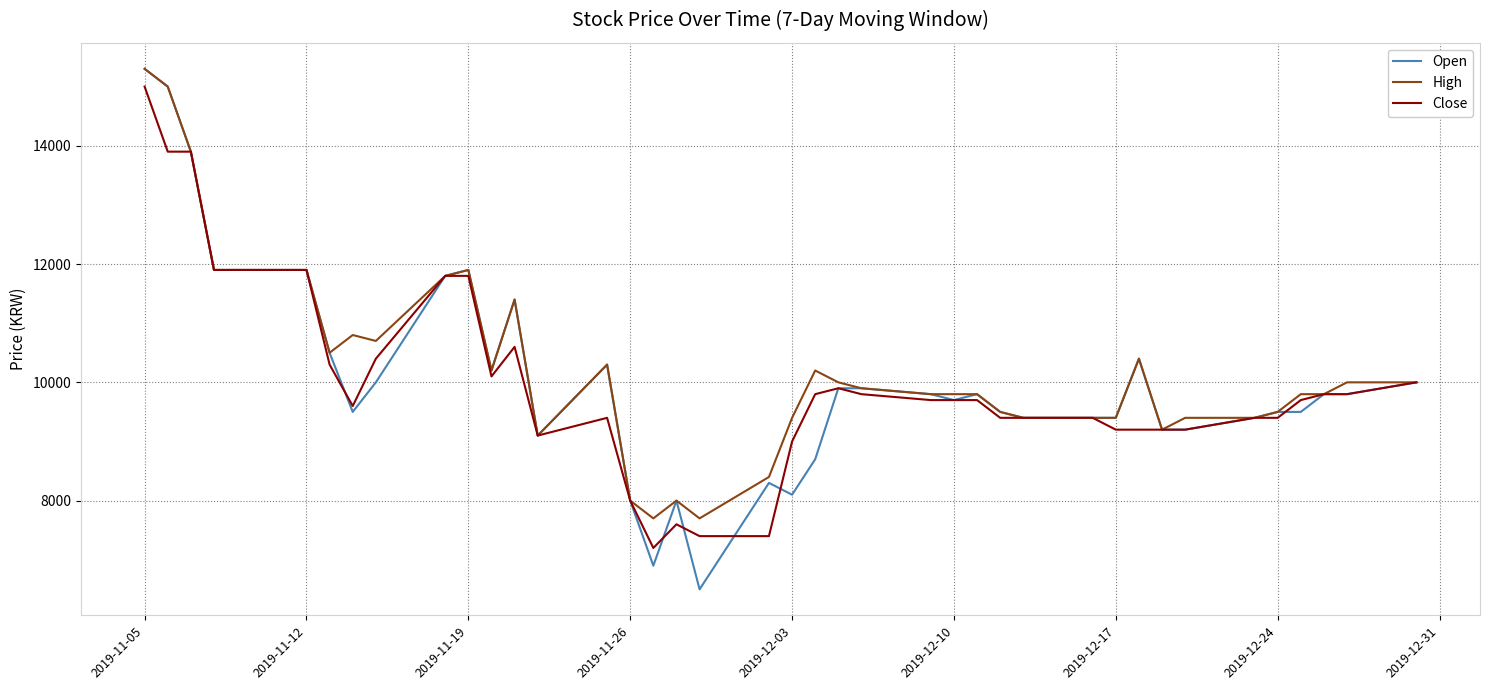

What is the lowest value of the Open series?

6500